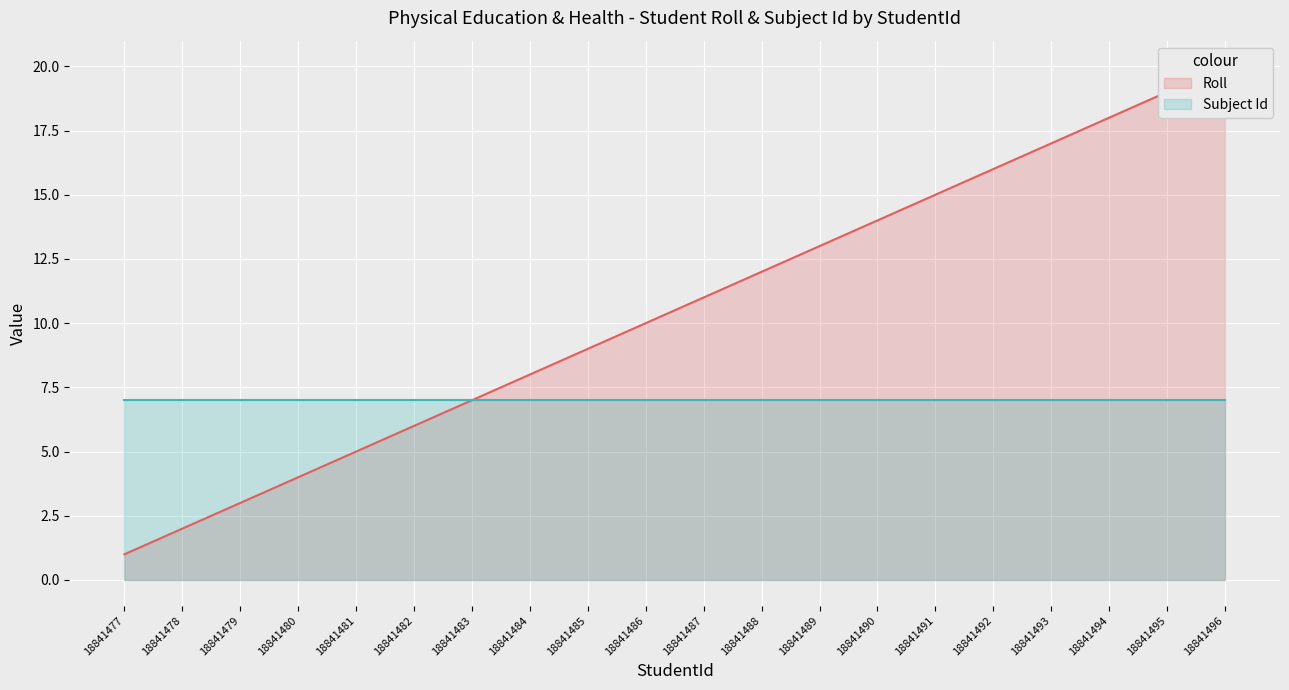

True or false: Subject Id line and Roll line intersect in this chart.

False